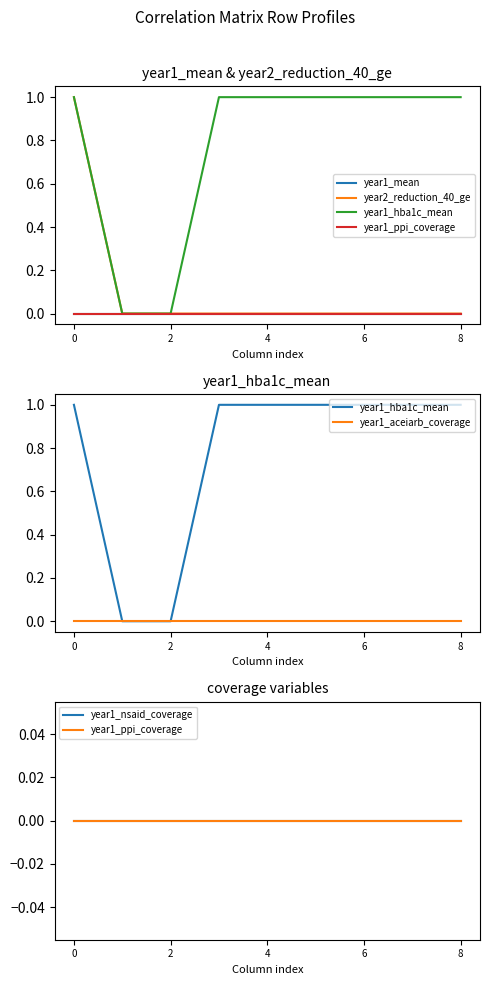

Reading left to right, what are all the values shown in this chart?

year1_mean: 0	0	0	0	0	0	0	0	0
year2_reduction_40_ge: 1	0	0	0	0	0	0	0	0
year1_hba1c_mean: 1	0	0	1	1	1	1	1	1
year1_ppi_coverage: 0	0	0	0	0	0	0	0	0
year1_aceiarb_coverage: 0	0	0	0	0	0	0	0	0
year1_nsaid_coverage: 0	0	0	0	0	0	0	0	0